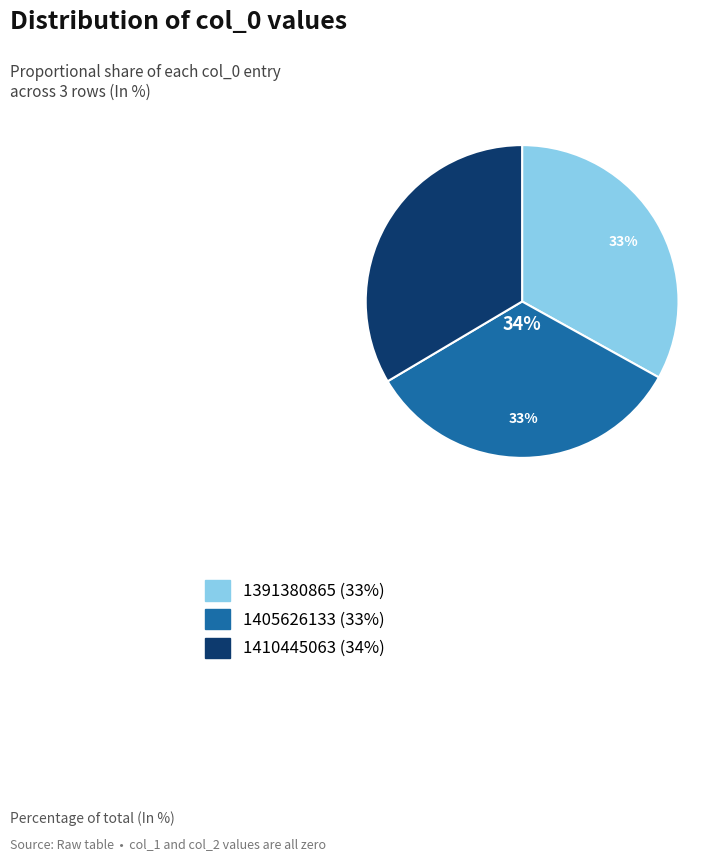

Which category has the smallest portion of the pie?

1391380865